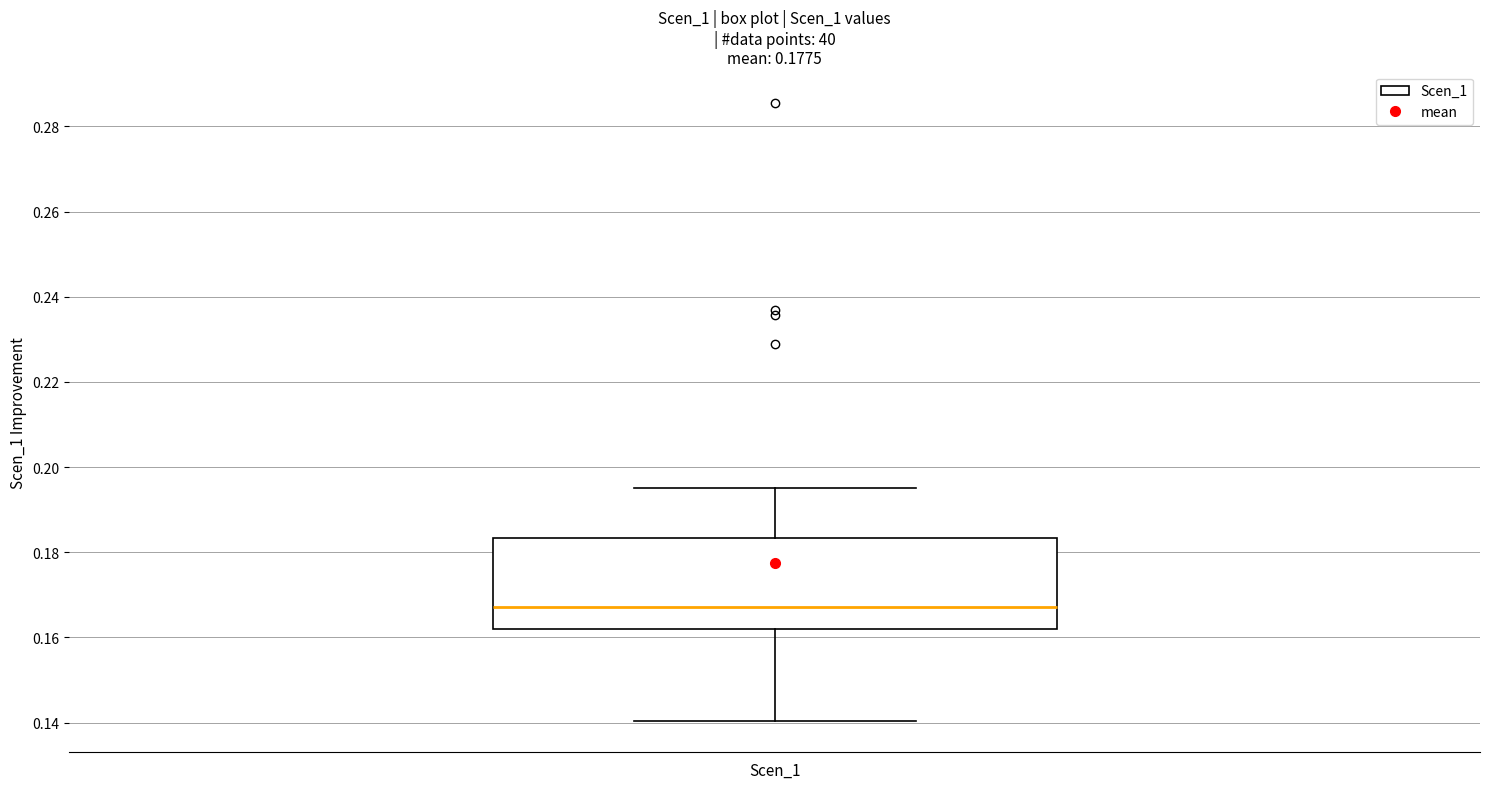

Transcribe this box plot: give where the median line is, the range the box spans, and where the two whiskers end, as read against the y-axis. The values are not printed on the chart, so give them approximately, as read against the axis.

median 0.168, box 0.162 to 0.184, whiskers 0.140 to 0.196